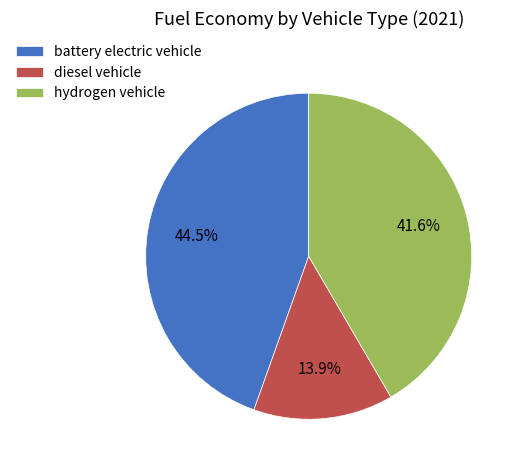

Is hydrogen vehicle the majority of the pie?

No